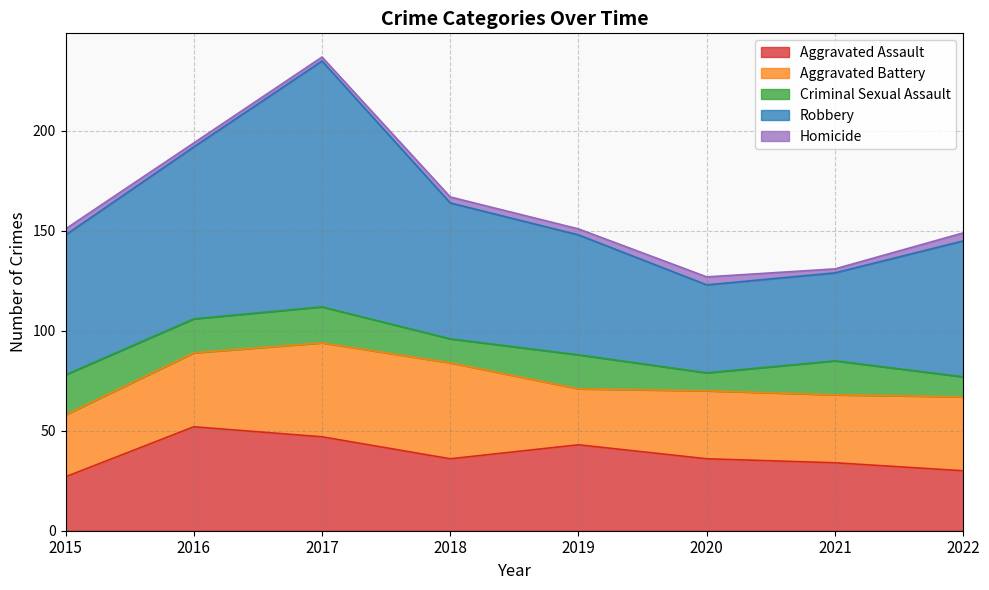

The Aggravated Assault series shows 34 at 2021. True or false?

True